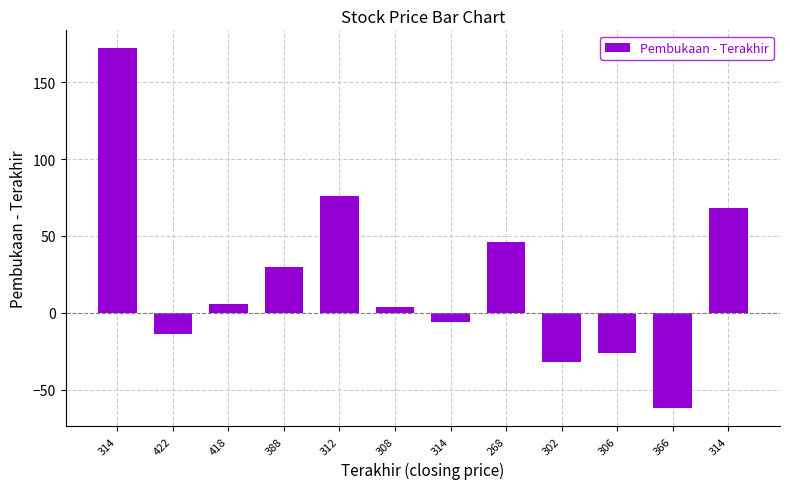

Does the chart contain any negative values?

Yes